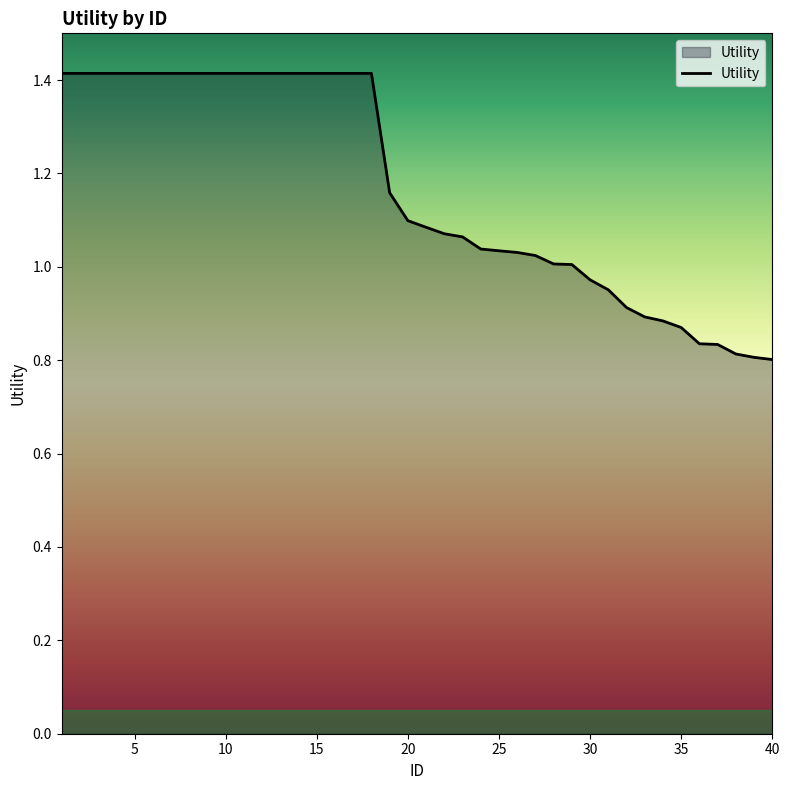

What is the difference between the maximum and minimum values?

0.6